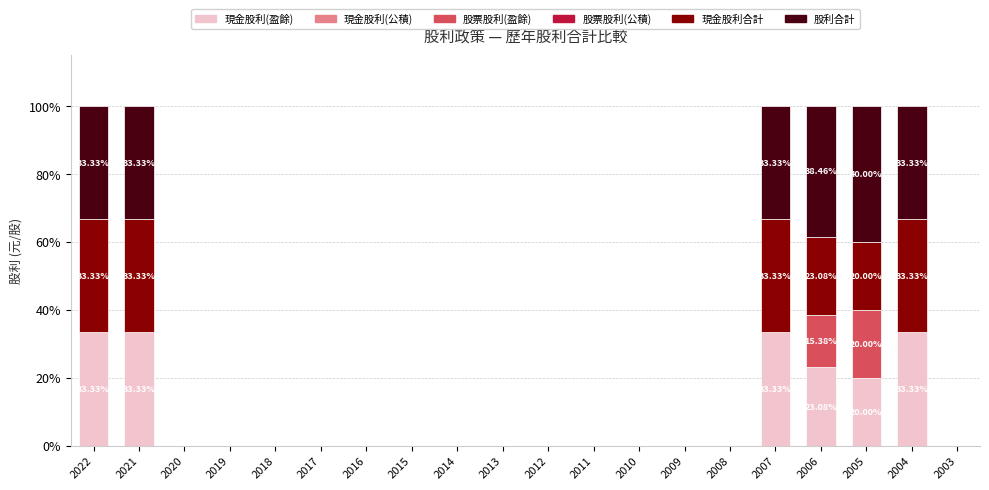

What is the sum of the 現金股利(盈餘) values at 2005 and 2019?

20.0